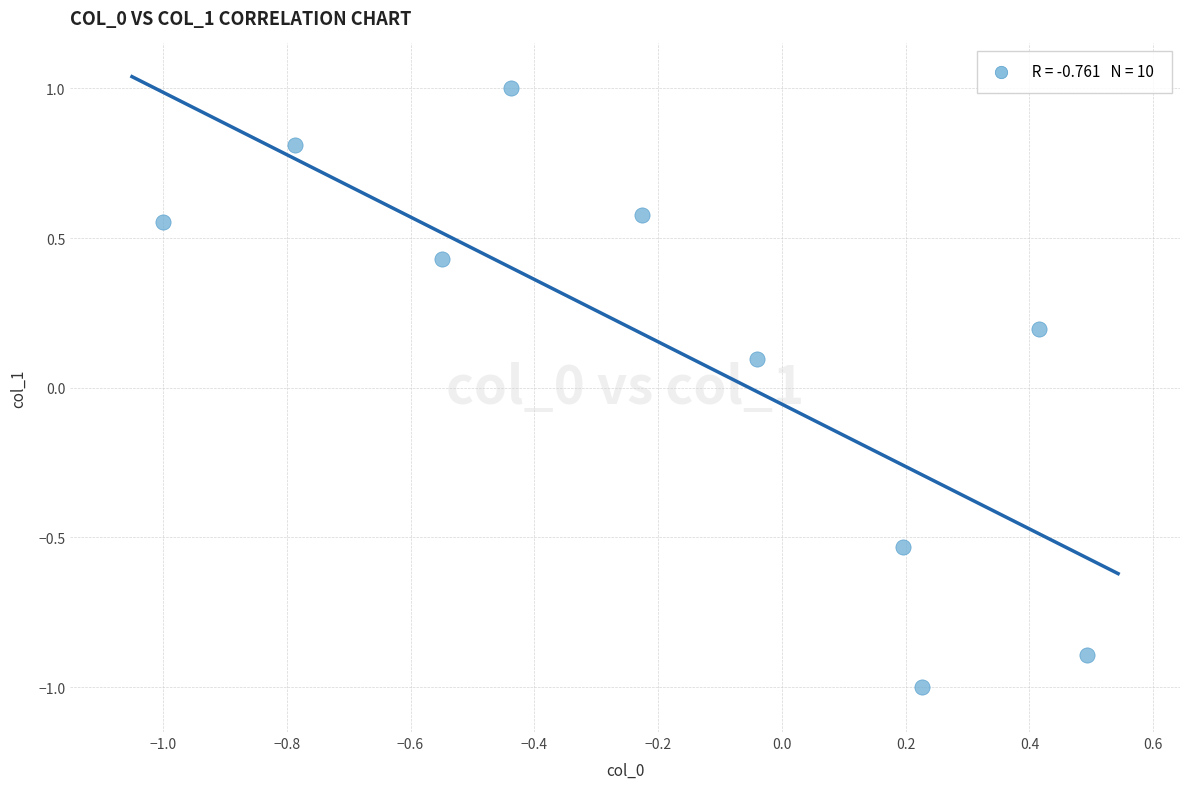

What is the range of Y values (max minus min)?

2.0